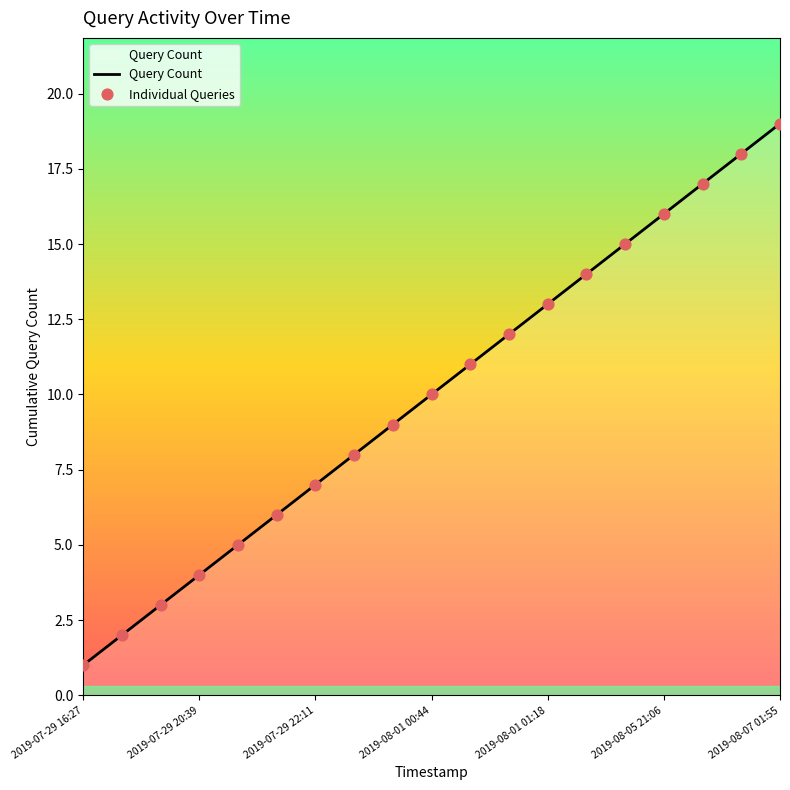

What is the difference between the maximum and minimum values?

18